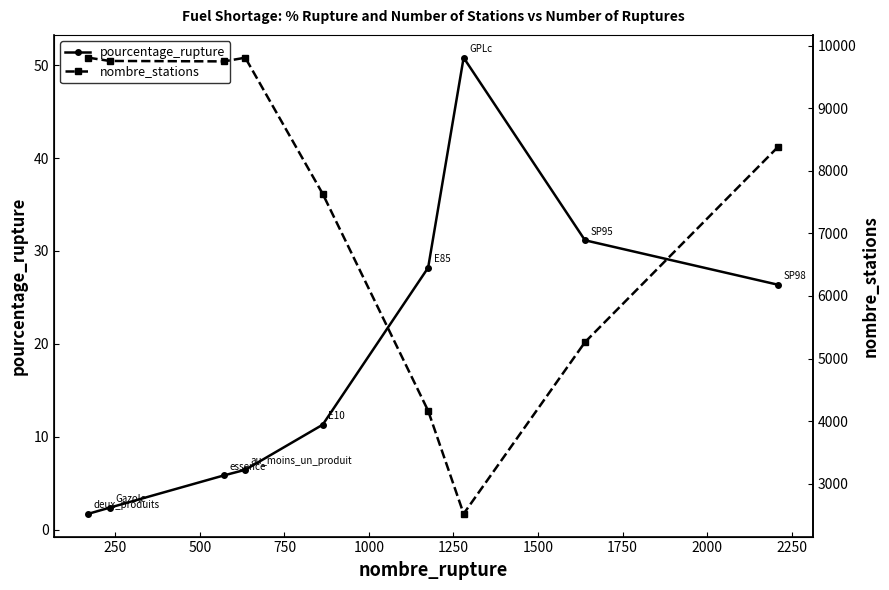

What is the highest value of the pourcentage_rupture series?

50.8